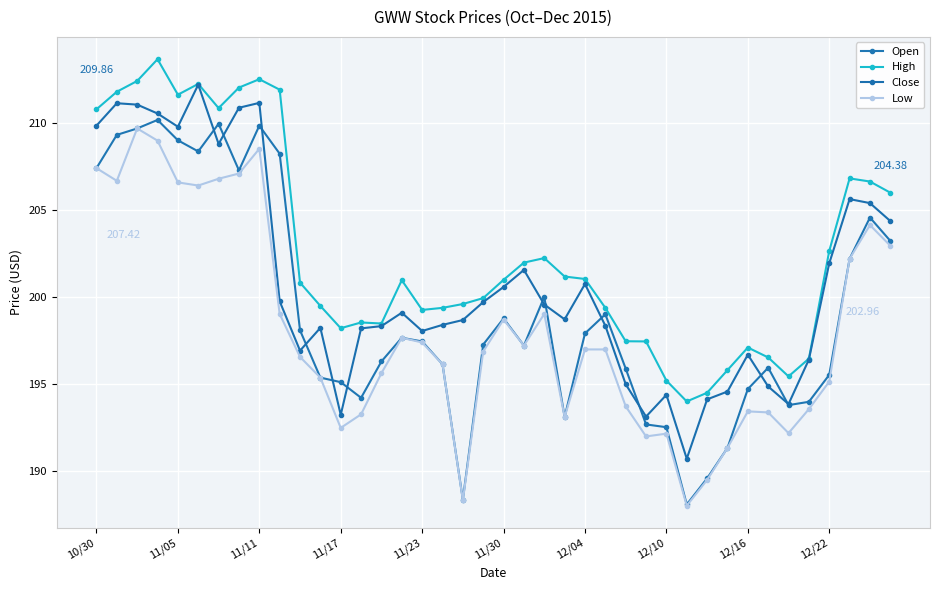

What is the difference between the second highest and second lowest values in the Open series?

21.6